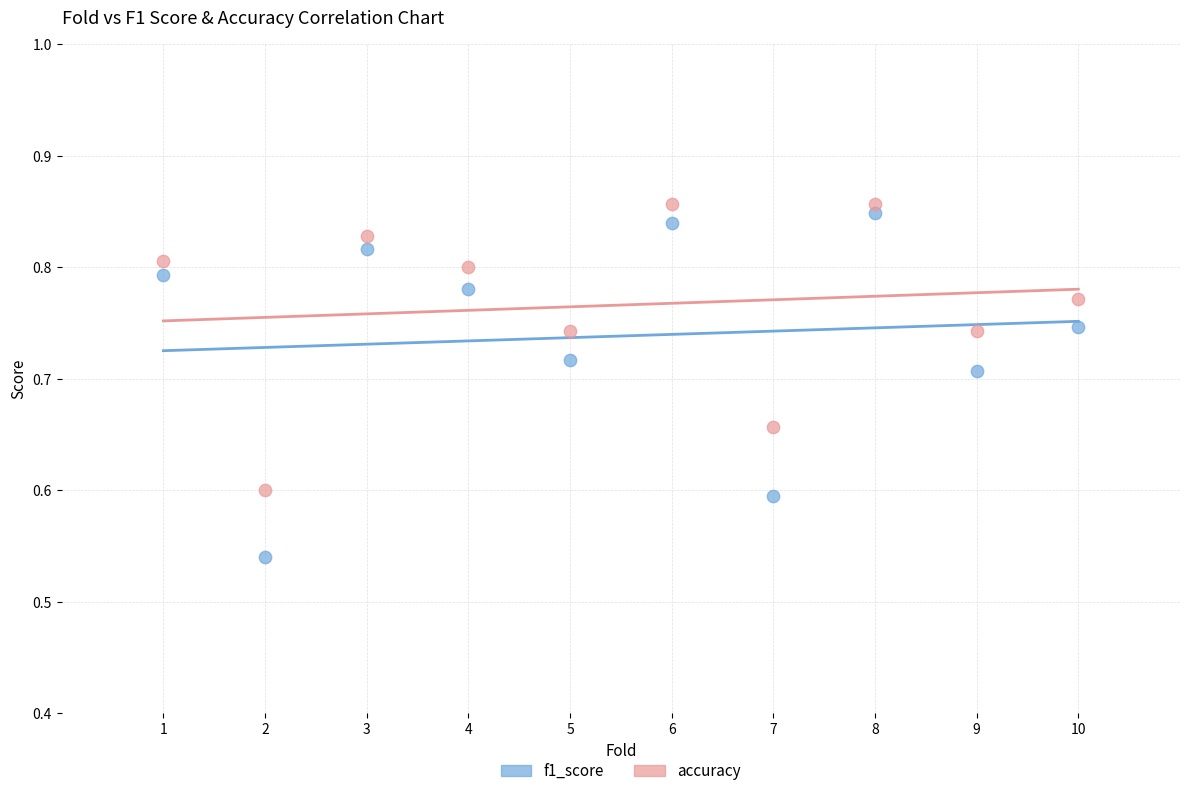

Which series reaches the maximum Y coordinate?

accuracy